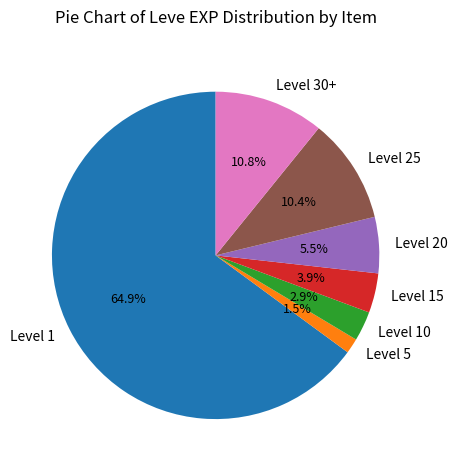

Which category has the biggest portion of the pie?

Level 1